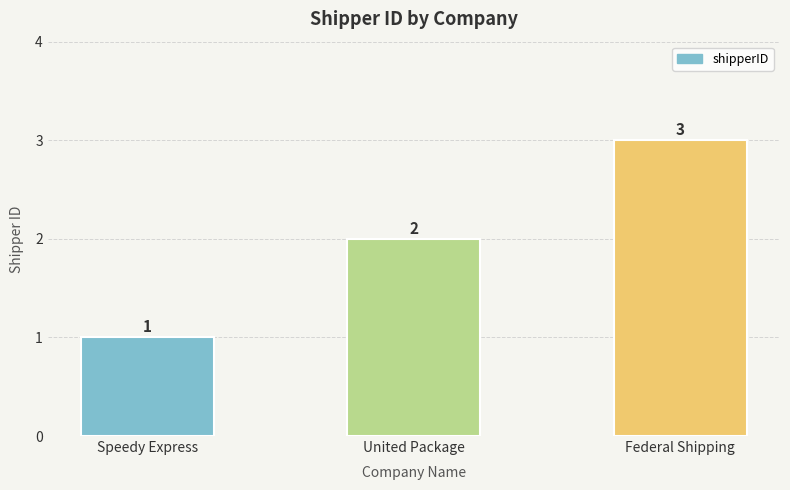

Read the value at Speedy Express.

1